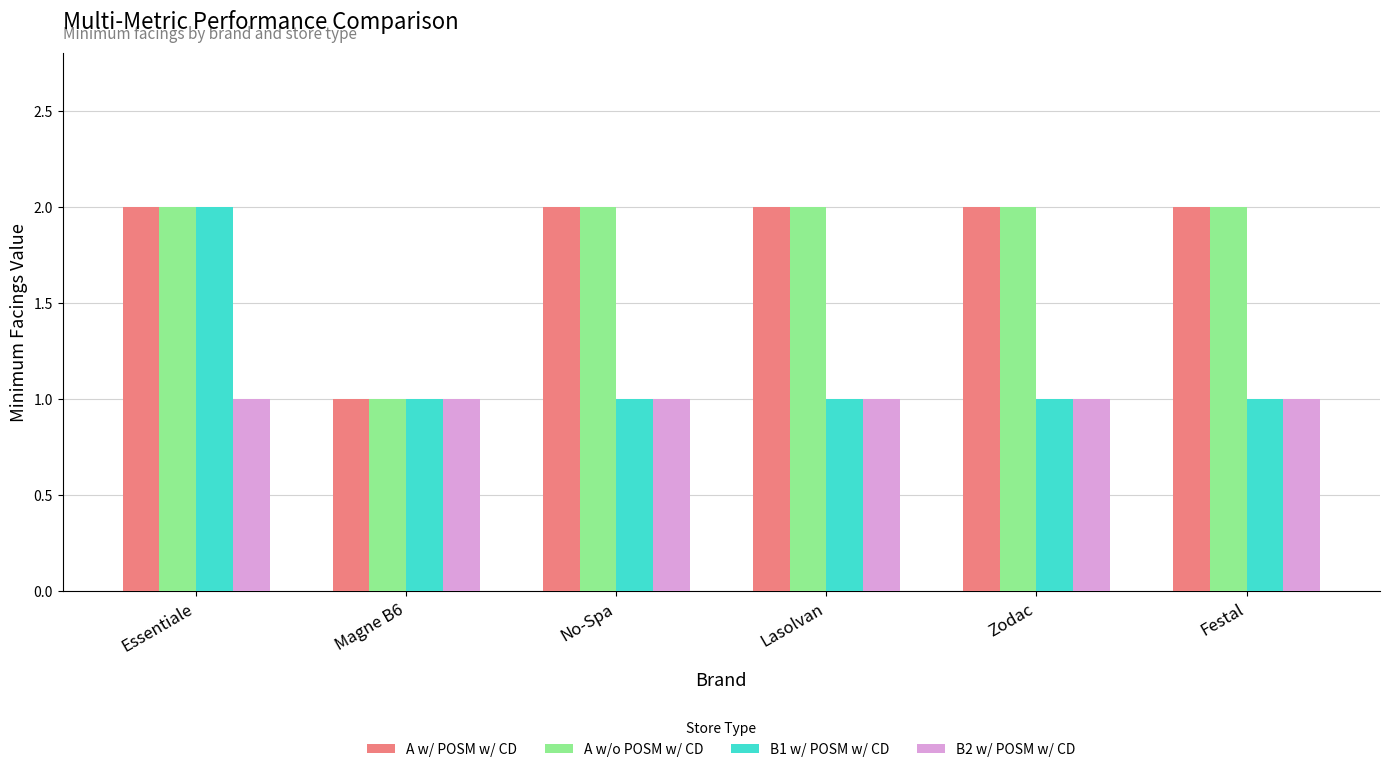

Reading left to right, transcribe all the data shown in this chart.

A w/ POSM w/ CD: 2	1	2	2	2	2
A w/o POSM w/ CD: 2	1	2	2	2	2
B1 w/ POSM w/ CD: 2	1	1	1	1	1
B2 w/ POSM w/ CD: 1	1	1	1	1	1